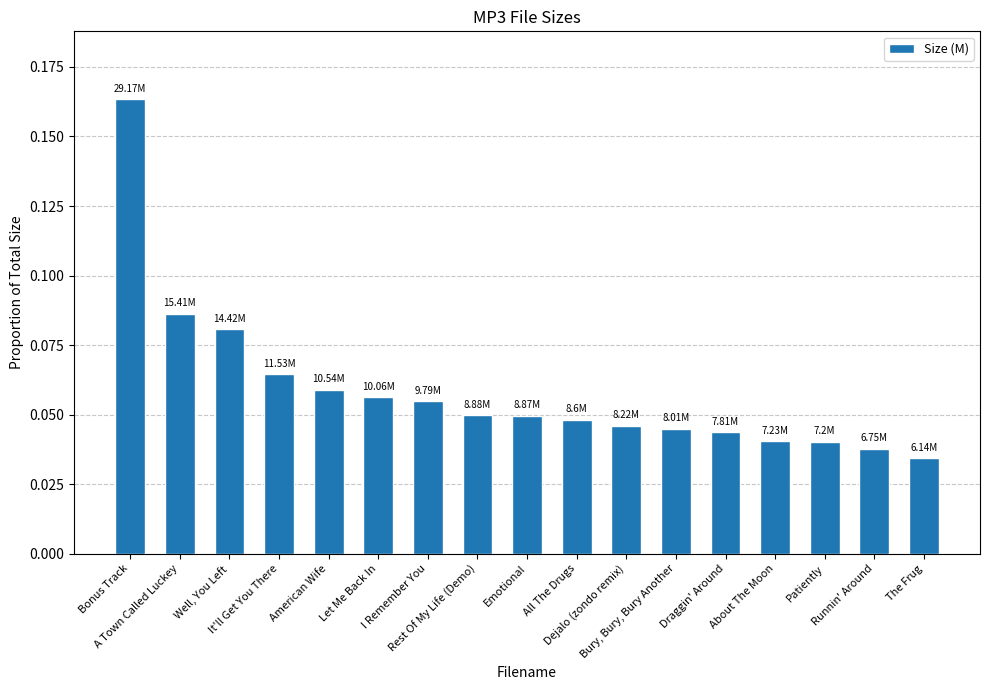

Rank the categories by value from lowest to highest.

The Frug, Runnin' Around, Patiently, About The Moon, Draggin' Around, Bury, Bury, Bury Another, Dejalo (zondo remix), All The Drugs, Emotional, Rest Of My Life (Demo), I Remember You, Let Me Back In, American Wife, It'll Get You There, Well, You Left, A Town Called Luckey, Bonus Track